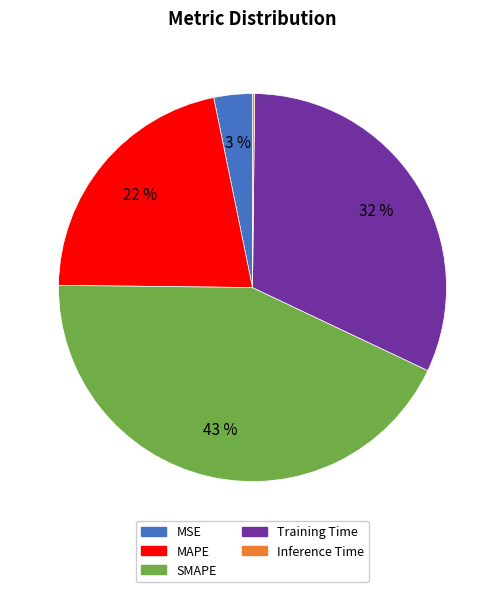

Which has a higher value, Training Time or MAPE?

Training Time